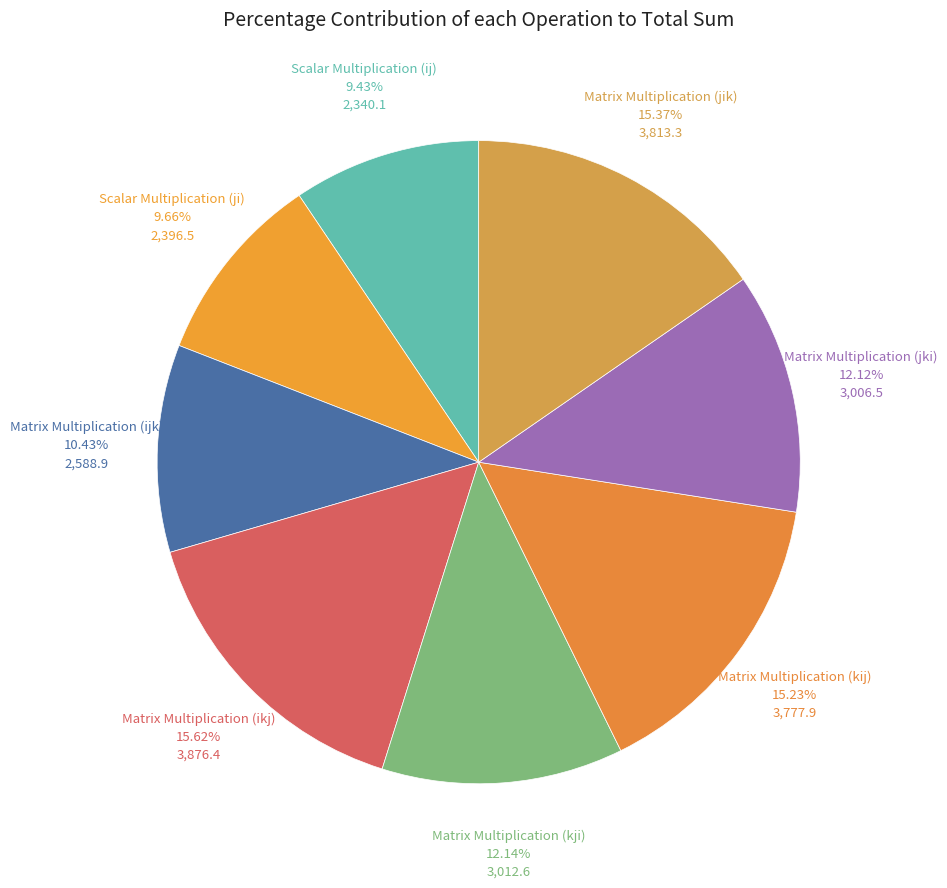

To the nearest percent, what is the difference between the Matrix Multiplication (ijk) and Matrix Multiplication (kji) slice percentages?

2%